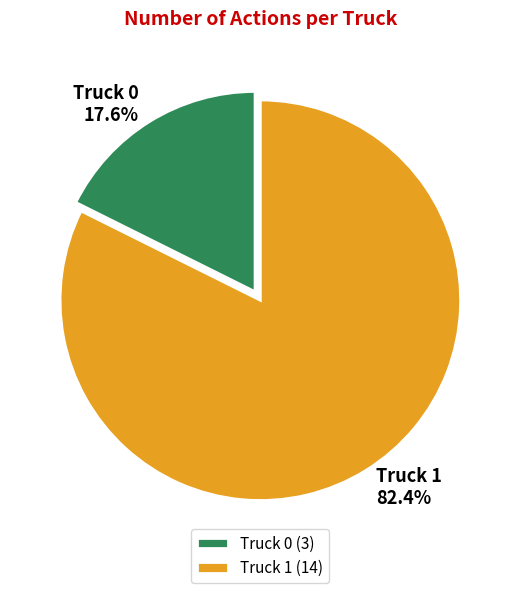

To the nearest percent, what is the difference between the Truck 0 and Truck 1 slice percentages?

65%